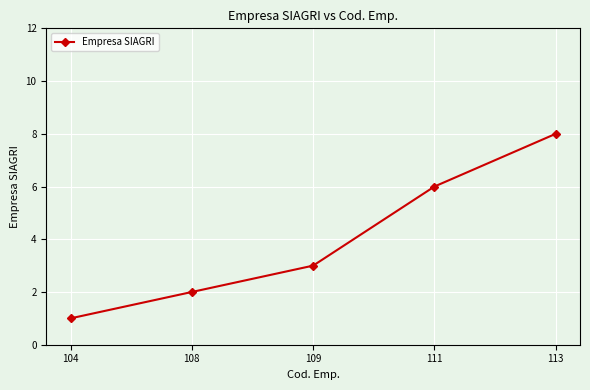

Reading left to right, list all the values displayed in this chart.

104=1	108=2	109=3	111=6	113=8